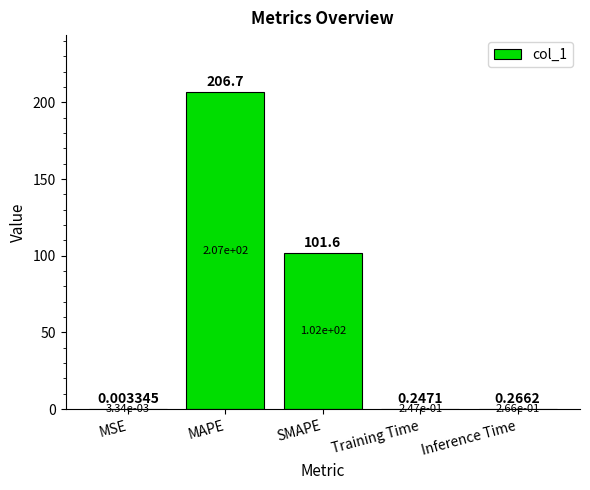

Between SMAPE and Inference Time, which is larger?

SMAPE